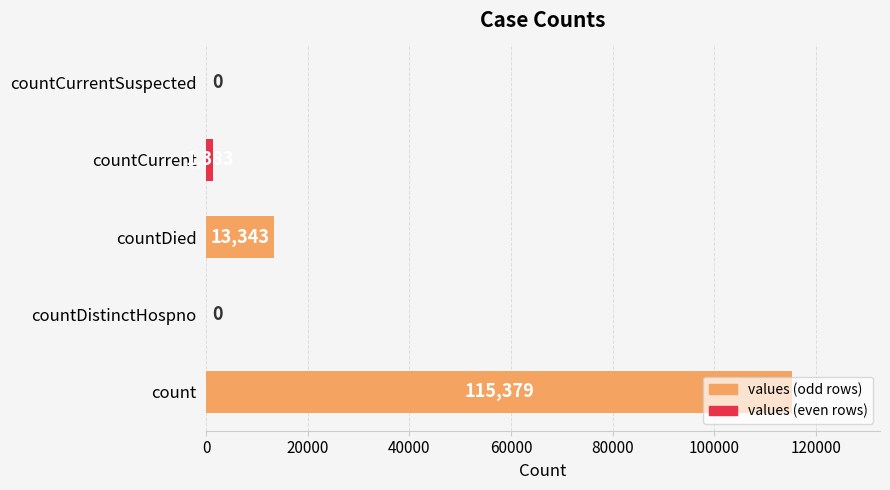

What is the maximum value shown in the chart?

115379